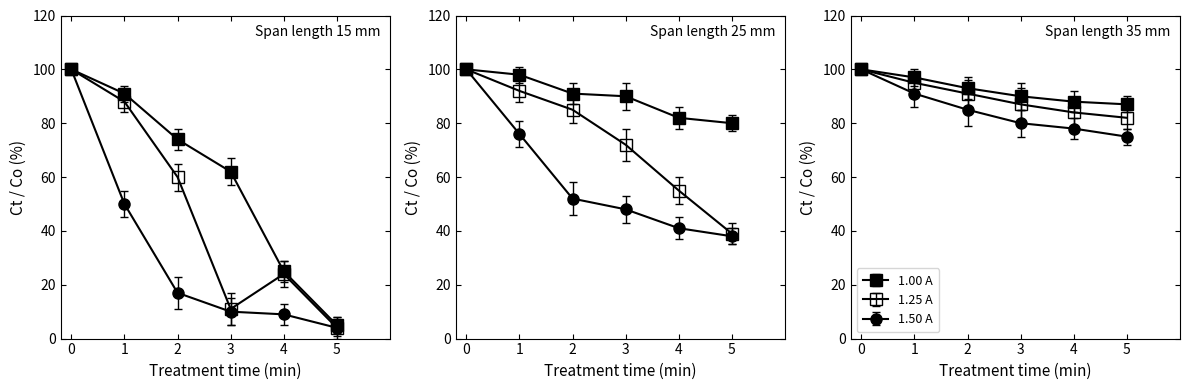

True or false: 1.50 A has more than 2 points higher than both neighbors.

False